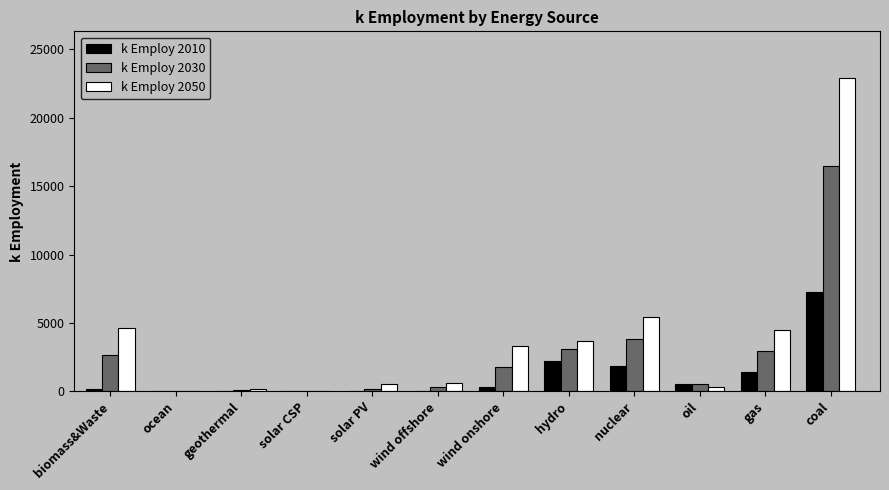

Between nuclear and coal, which series saw the biggest shift?

k Employ 2050